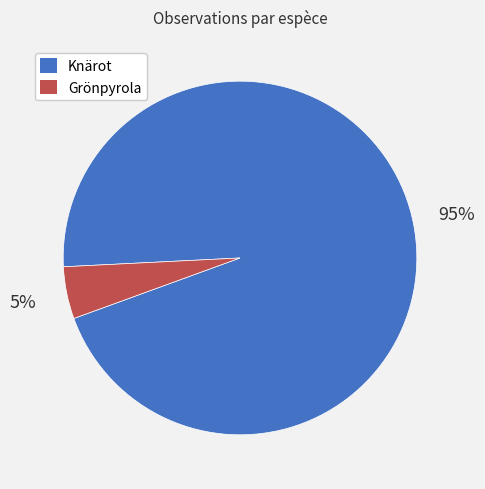

Count the number of slices in the pie.

2